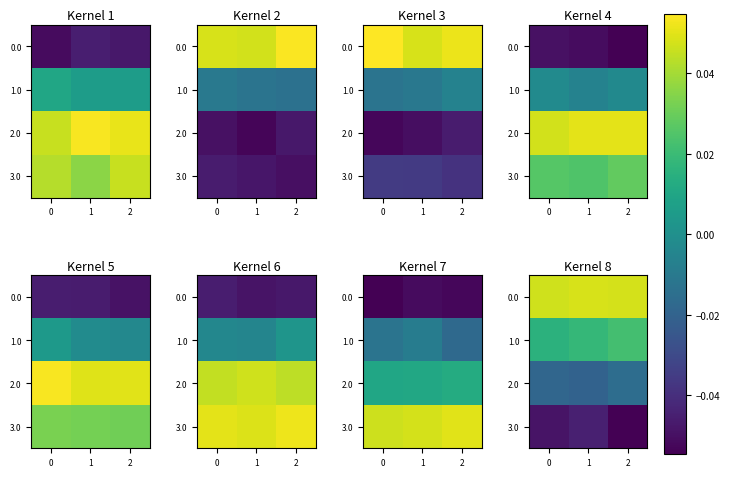

What is the sum of all row_2 values?

-0.1